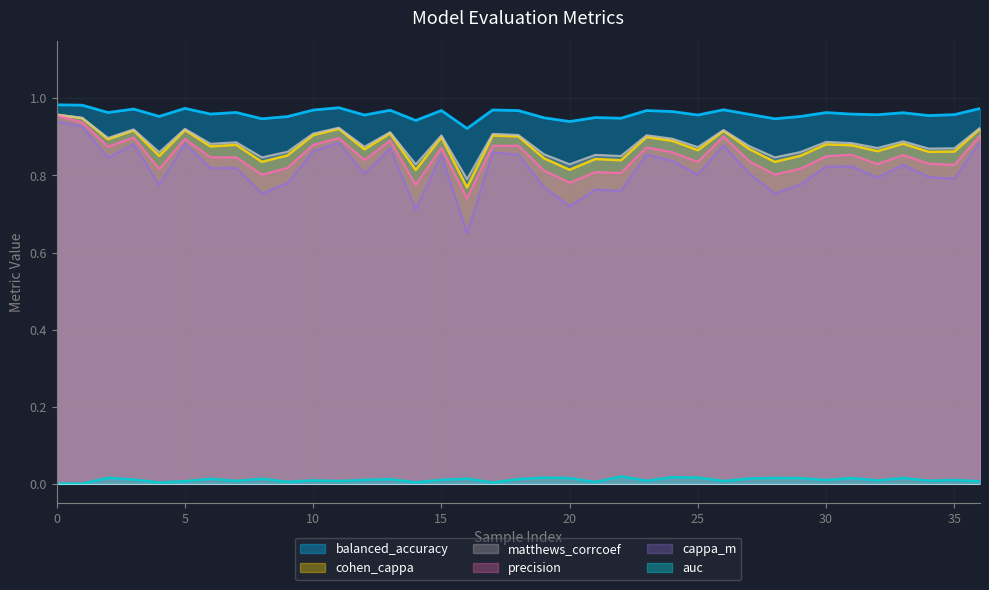

The value of matthews_corrcoef at 32 is 0.2. True or false?

False